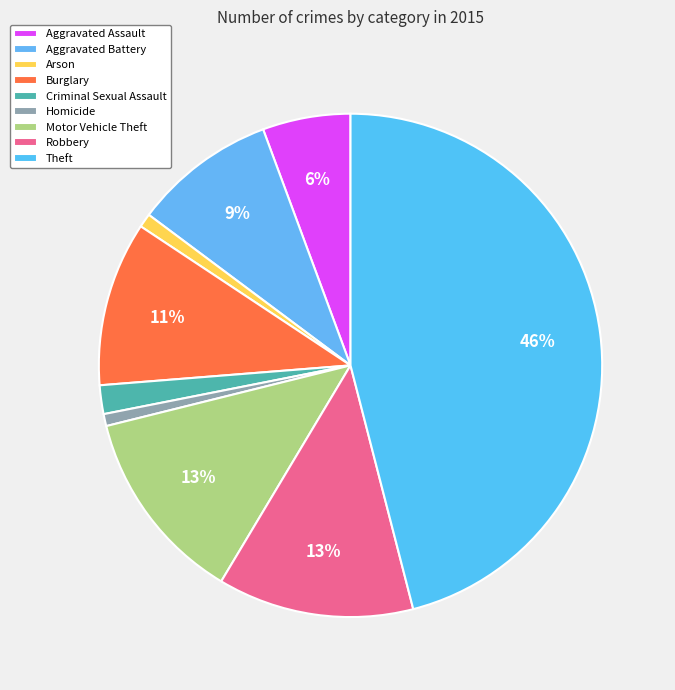

To the nearest percent, what portion does Burglary represent?

11%